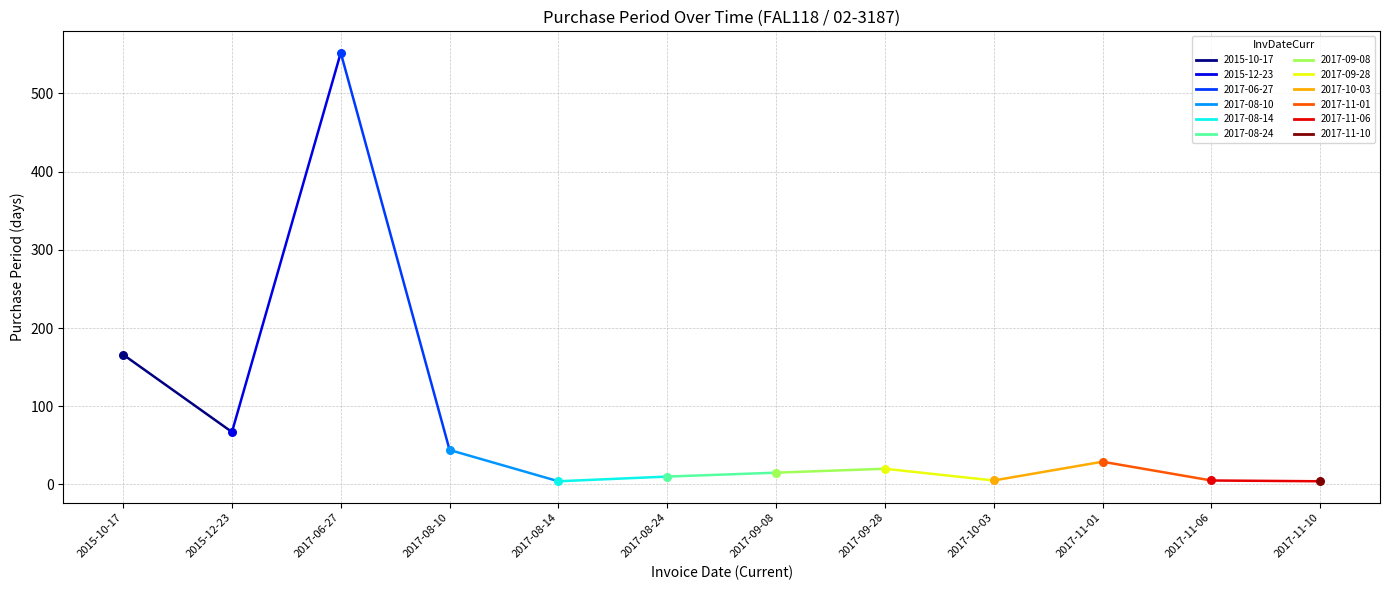

Approximately how many times larger is the value at 2017-09-28 compared to 2017-08-14?

5.0